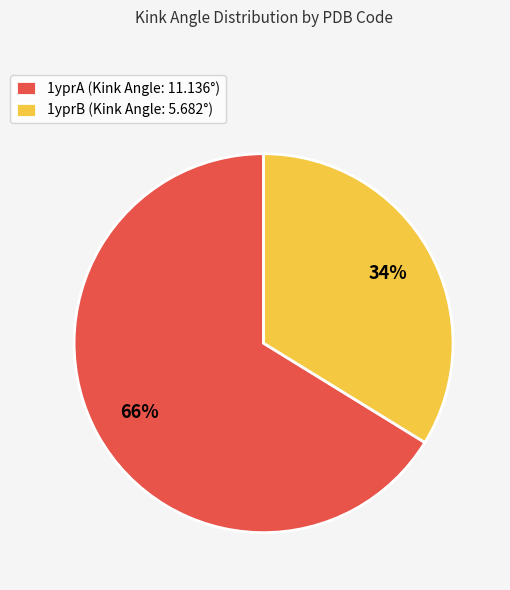

Rank the categories by value from highest to lowest.

1yprA, 1yprB